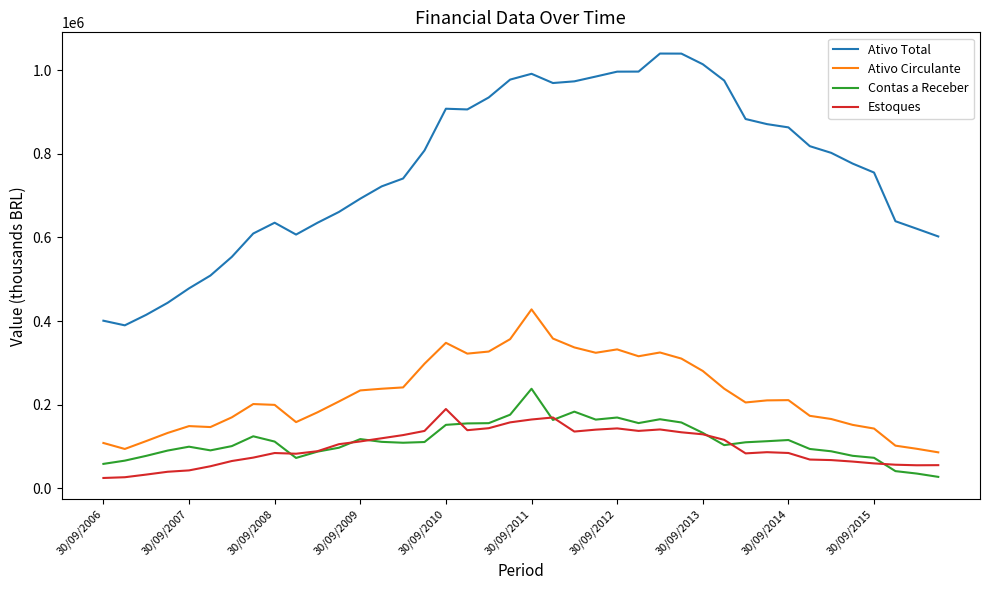

What is the highest value of the Ativo Circulante series?

427872.0